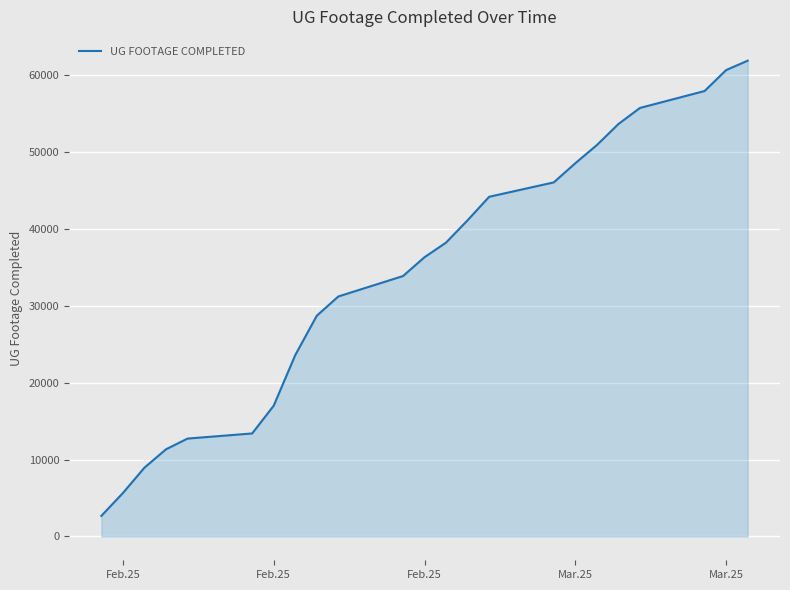

What is the difference between the maximum and minimum values?

59133